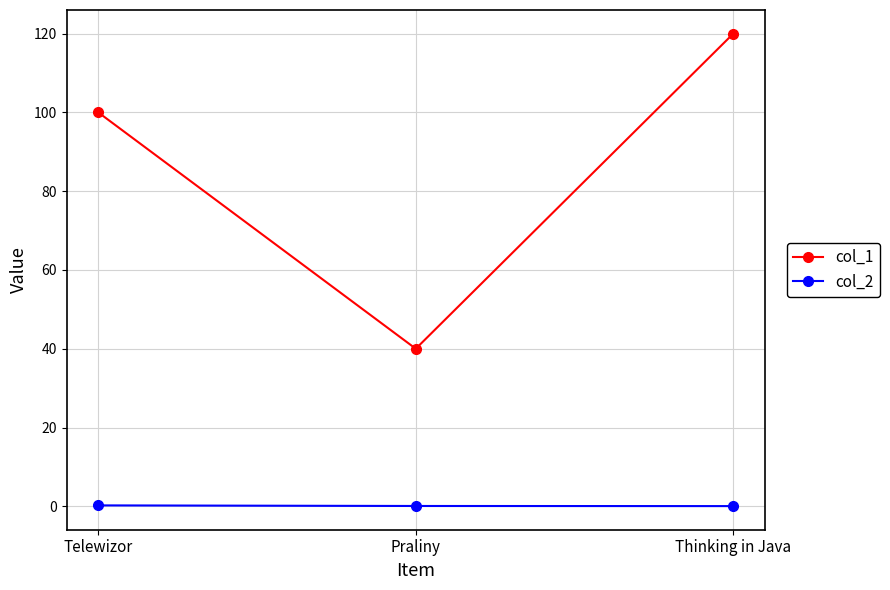

What is the difference between the maximum and minimum values in the col_1 series?

80.0